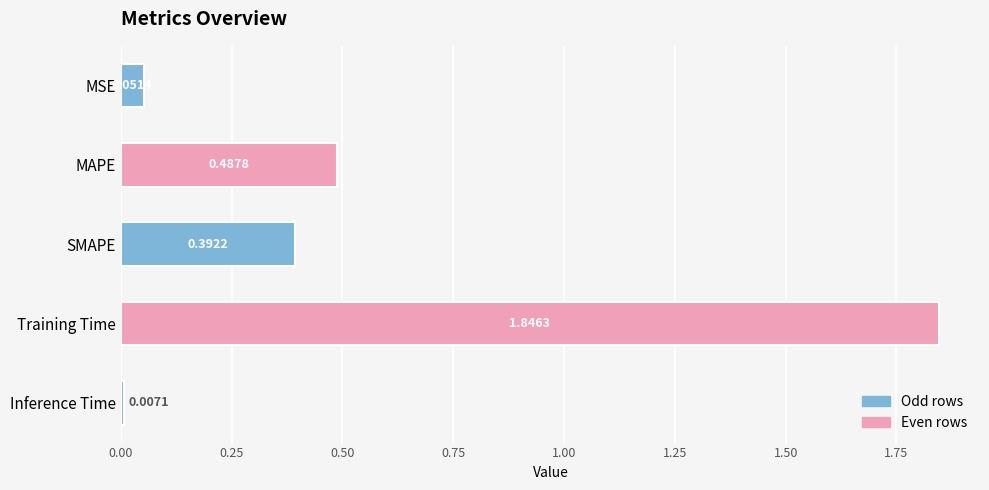

What is the sum of all values?

2.8